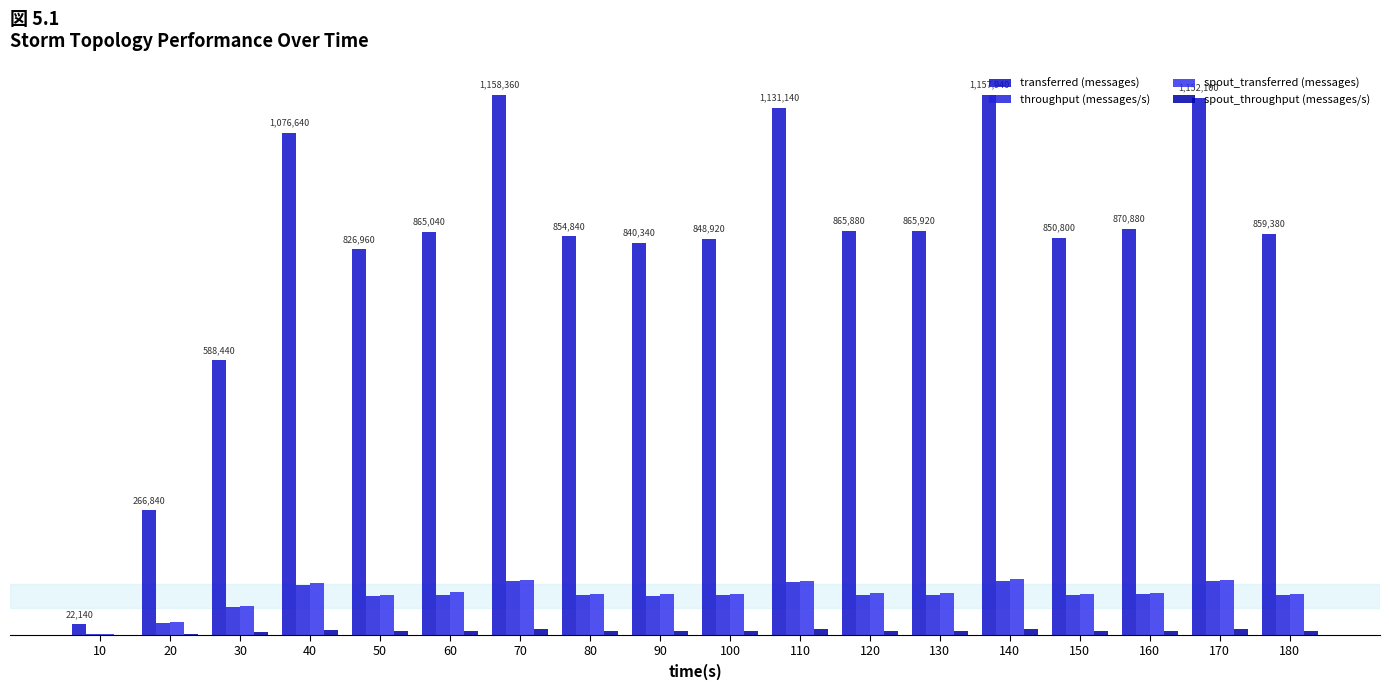

Does the chart contain stacked bars?

No